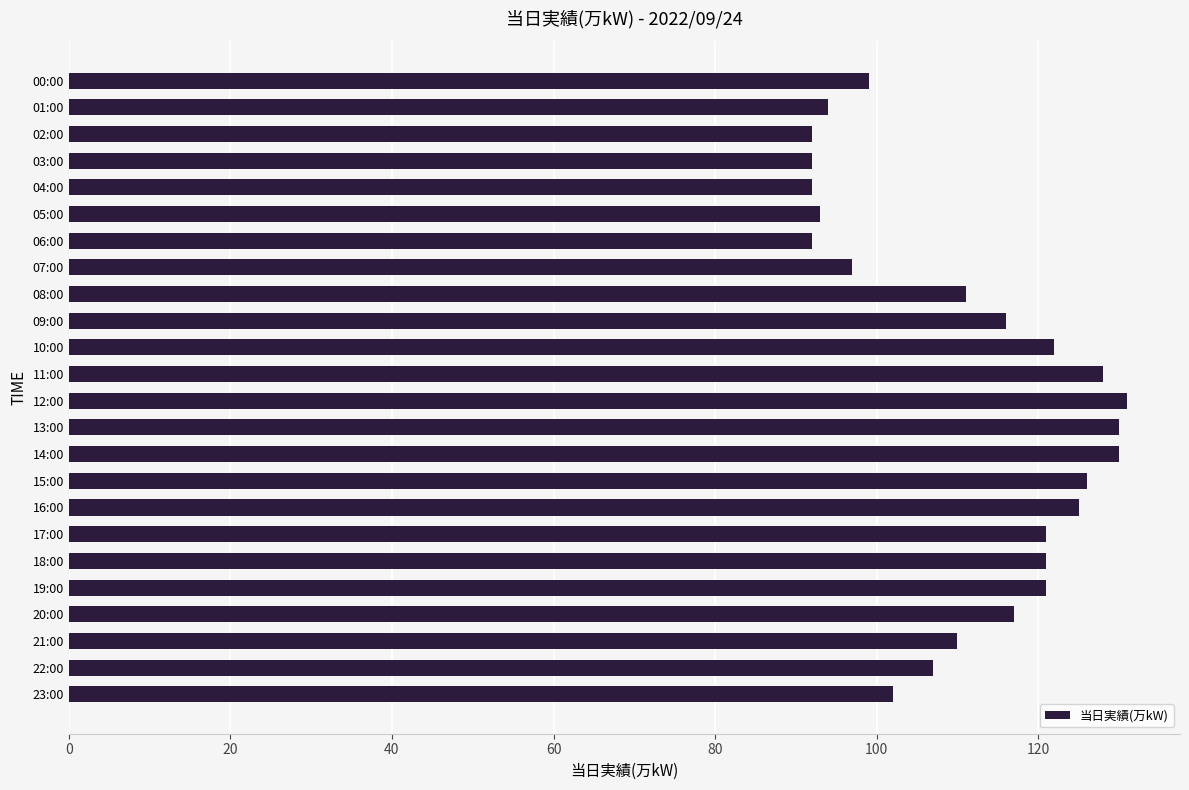

Reading bottom to top, transcribe all the data shown in this chart.

102	107	110	117	121	121	121	125	126	130	130	131	128	122	116	111	97	92	93	92	92	92	94	99